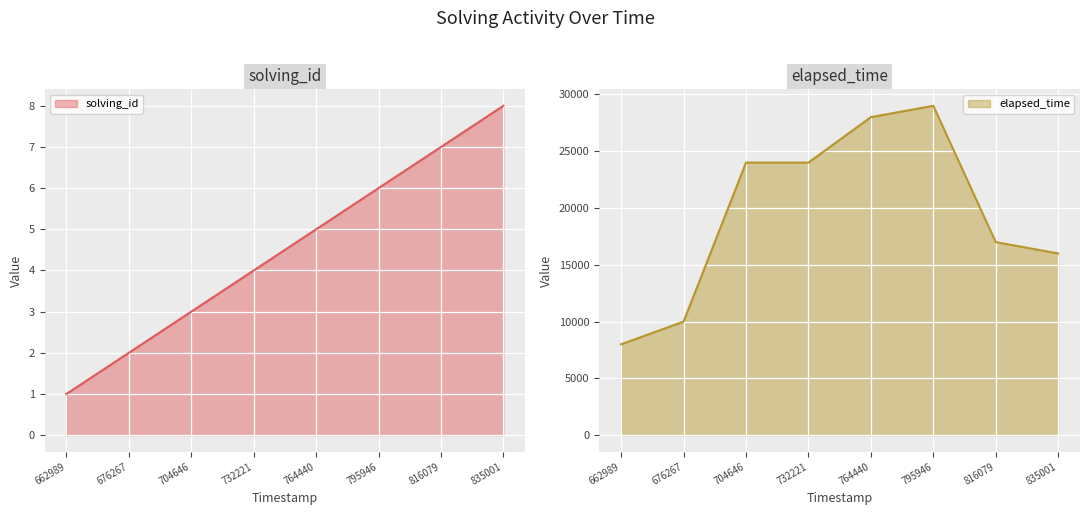

Reading right to left, what are all the values shown in this chart?

solving_id: 8	7	6	5	4	3	2	1
elapsed_time: 16000	17000	29000	28000	24000	24000	10000	8000